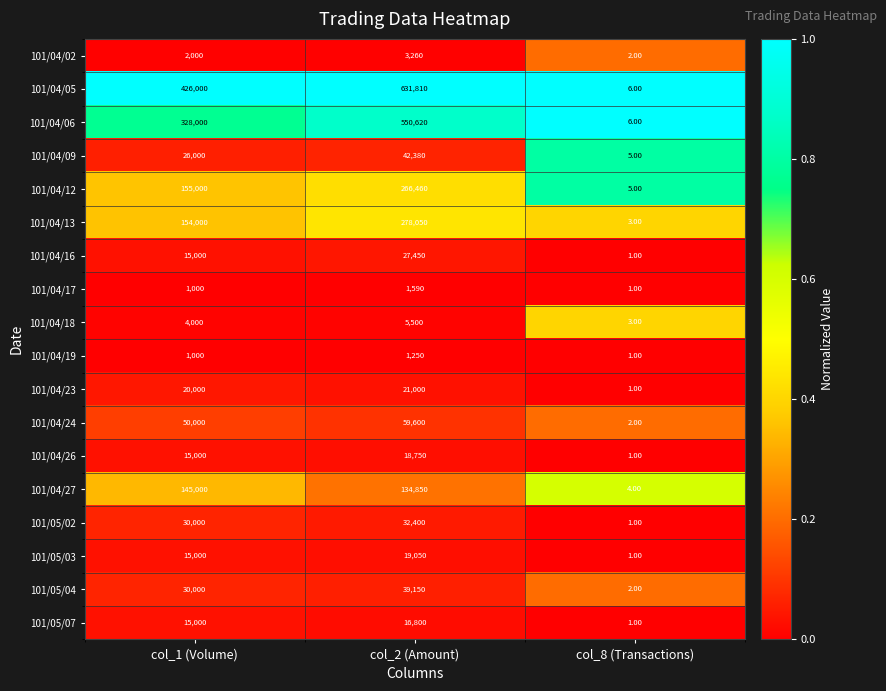

What is the sum of all 101/04/16 values?

42451